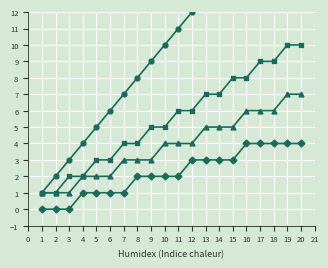

True or false: Rapor and KETM intersect in this chart.

False